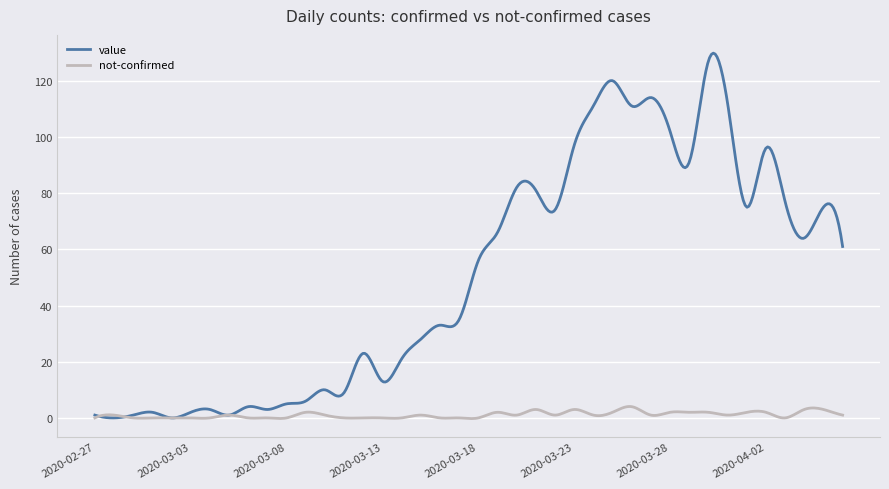

Rank the series by their maximum value, from lowest to highest.

not-confirmed, value